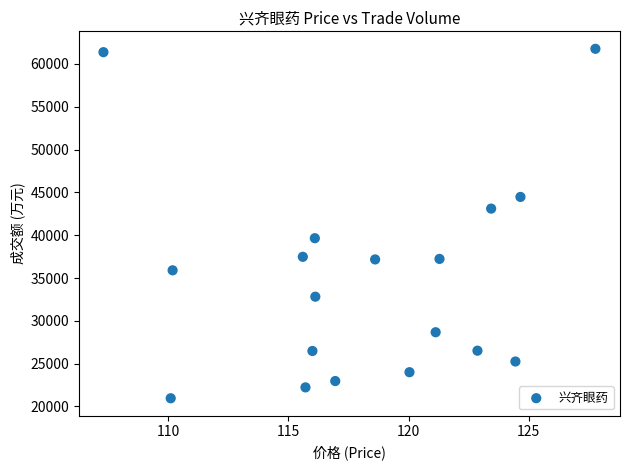

How many data points are displayed?

18